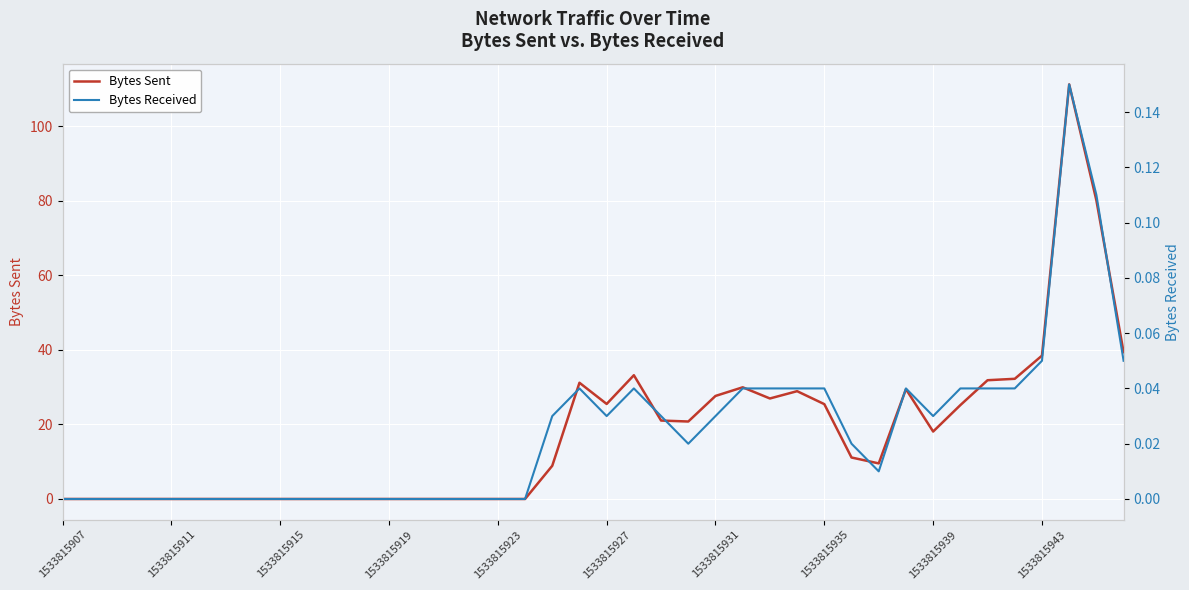

True or false: Bytes Sent has a value of 36.2 at 1533815919.

False